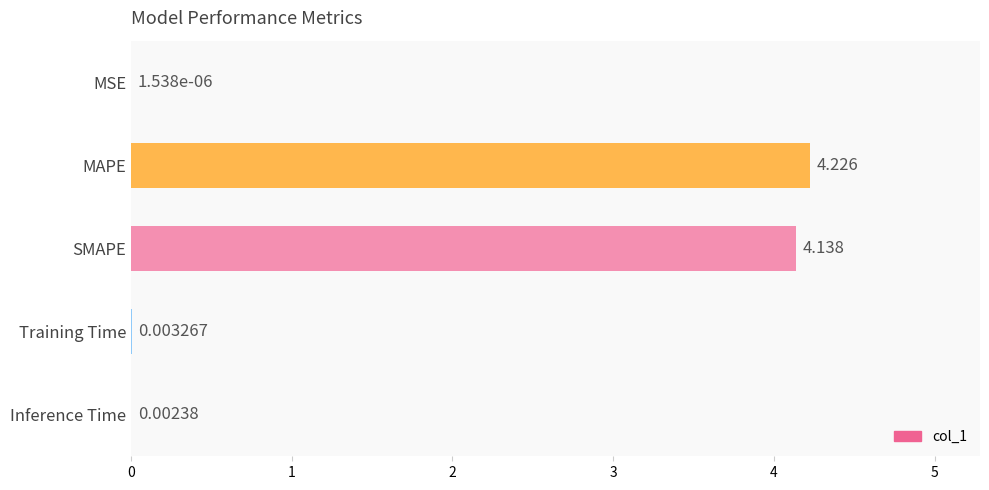

At which category does the chart reach its peak across all series?

MAPE